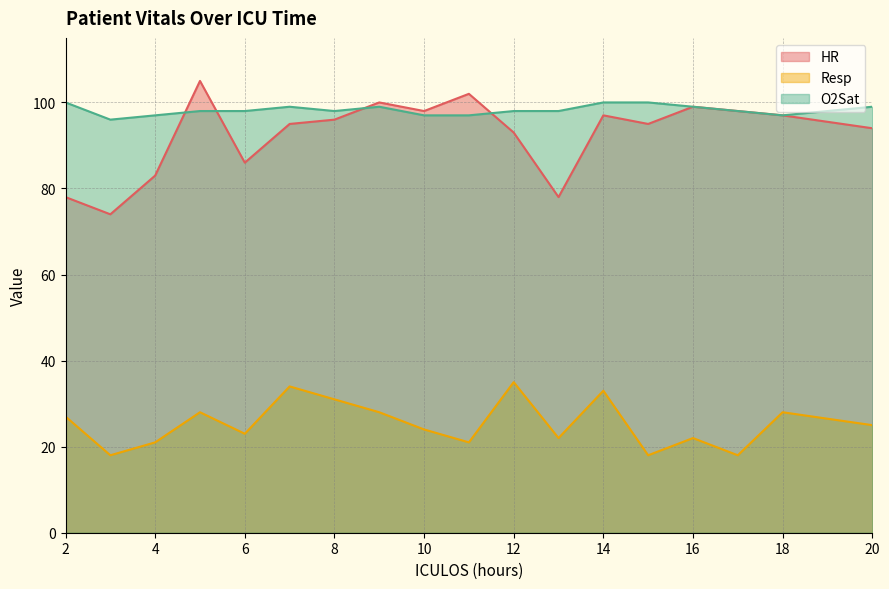

What are all the series names shown in the legend?

HR, Resp, O2Sat